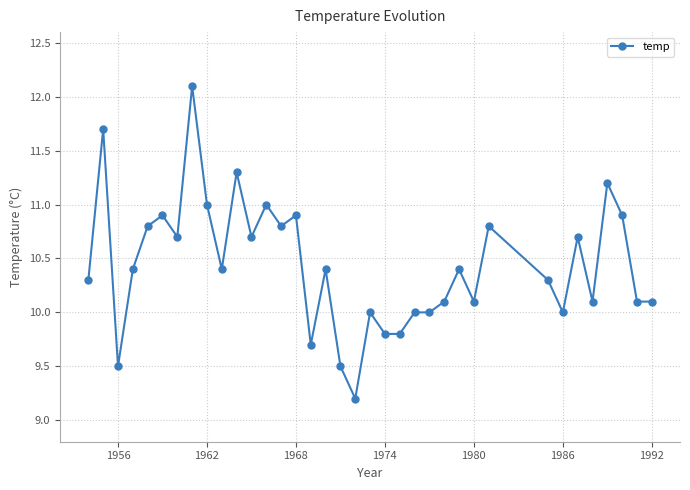

What is the maximum value shown in the chart?

12.1